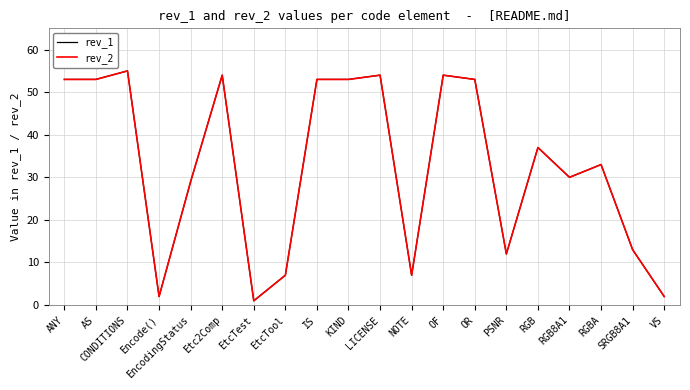

The value of rev_1 at IS is 84. True or false?

False